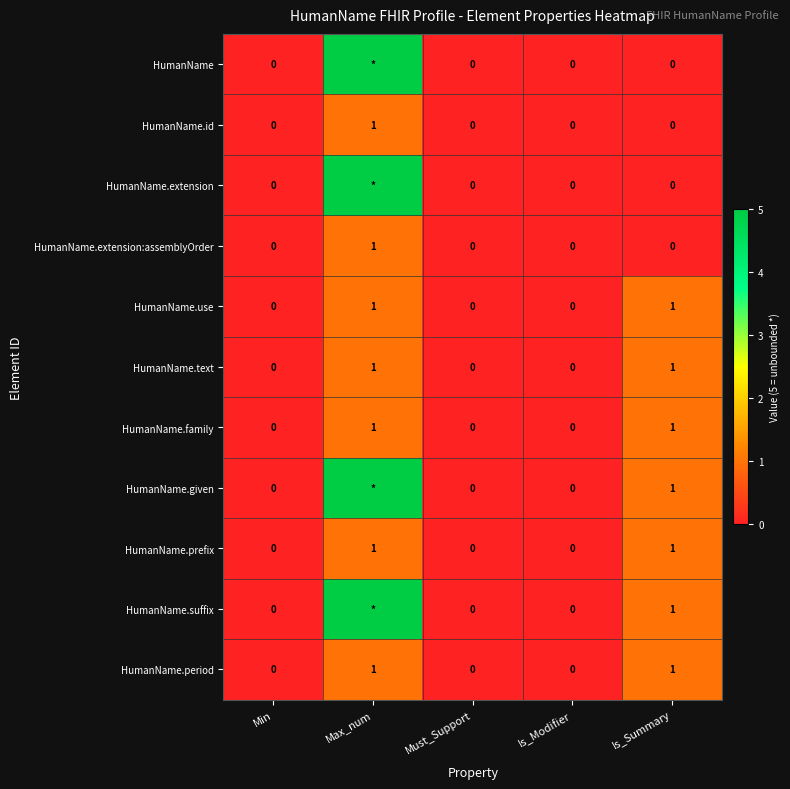

Is it true that HumanName.extension:assemblyOrder equals 1 at Max_num?

True